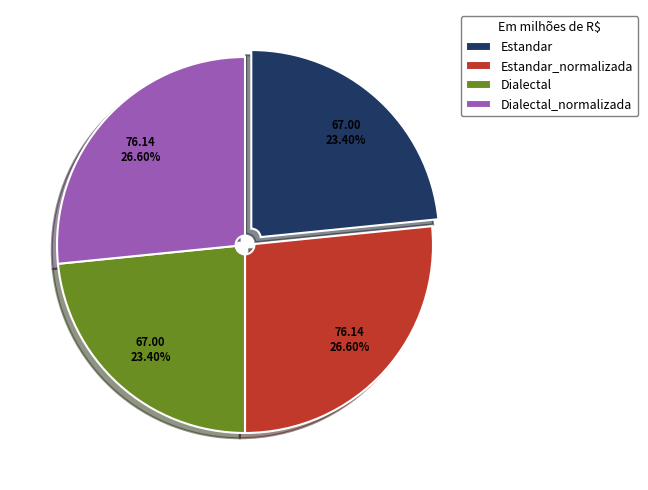

The Estandar slice represents 32% of the pie. True or false?

False